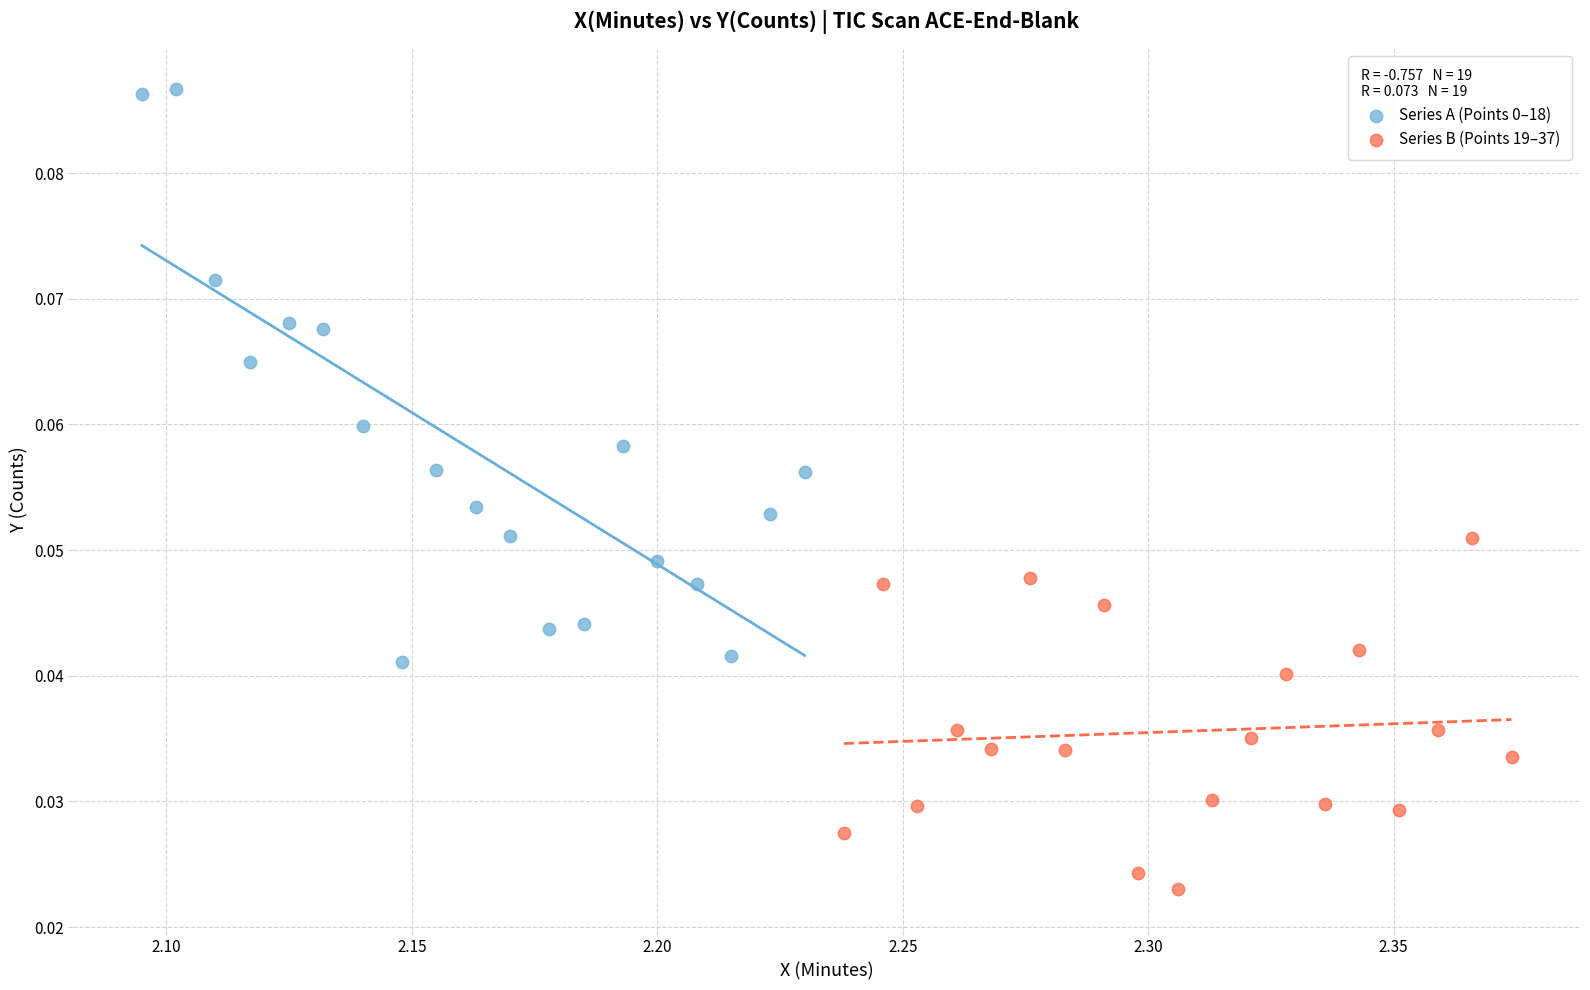

Which series reaches the minimum Y coordinate?

Series B (Points 19–37)